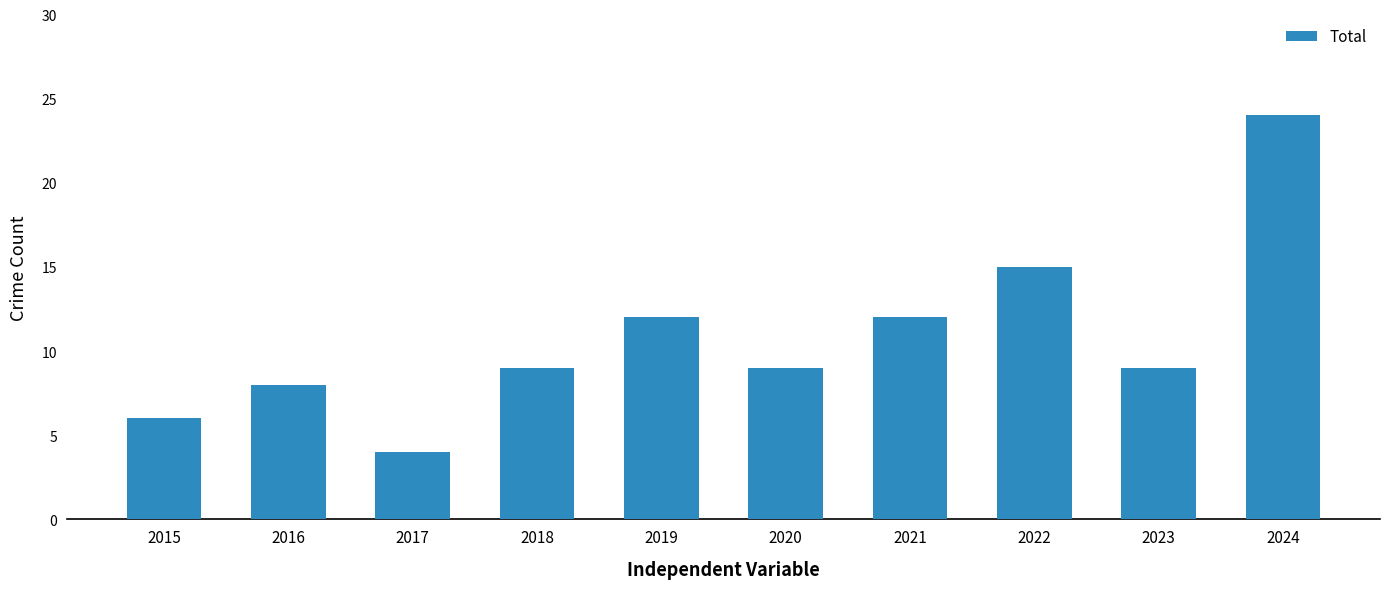

Which label corresponds to the smallest value in the chart?

2017